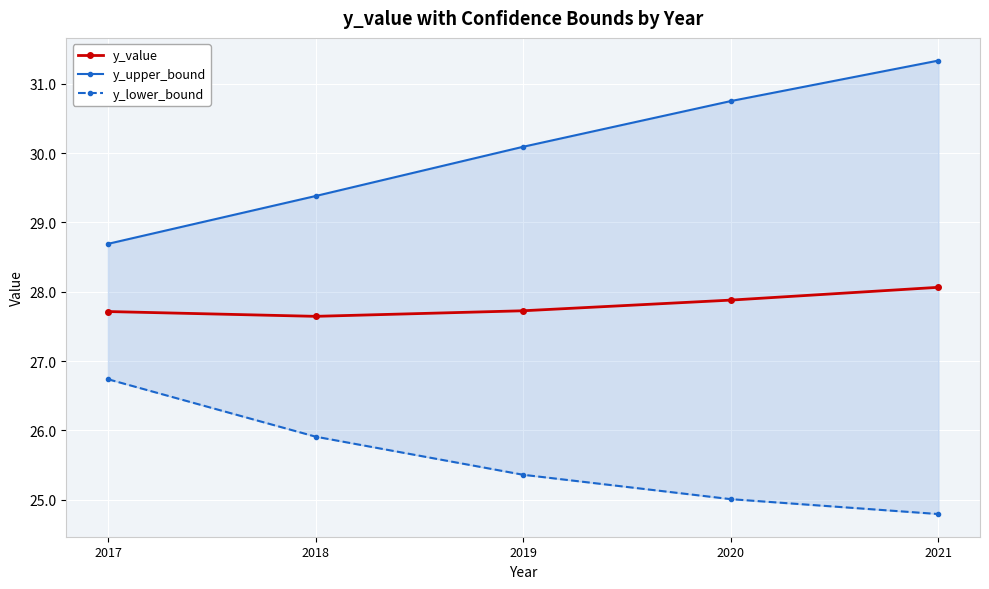

List the series in order of their peak value, highest first.

y_upper_bound, y_value, y_lower_bound